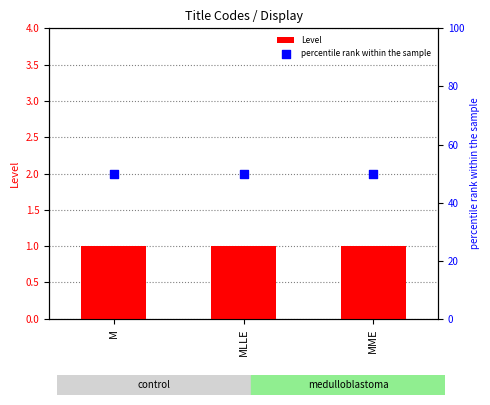

At how many categories does at least one series exceed 38?

3